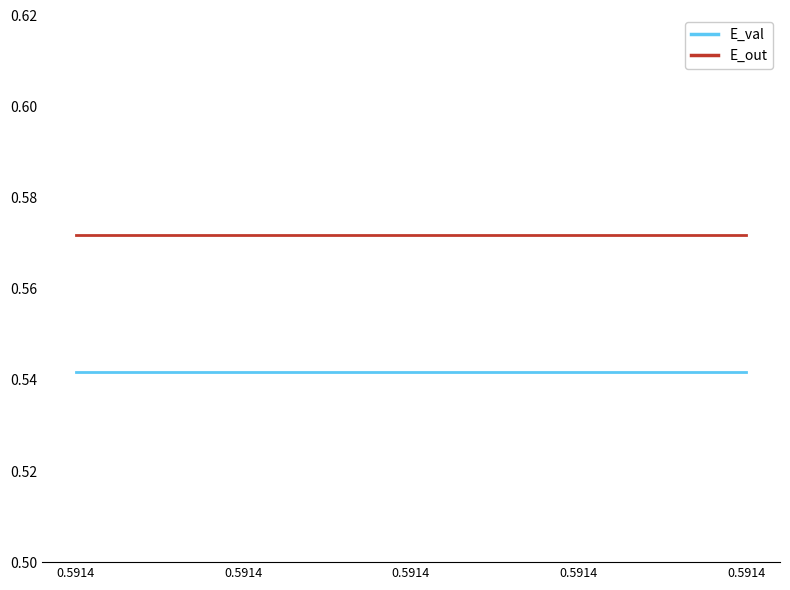

At how many categories does at least one series exceed 0?

5